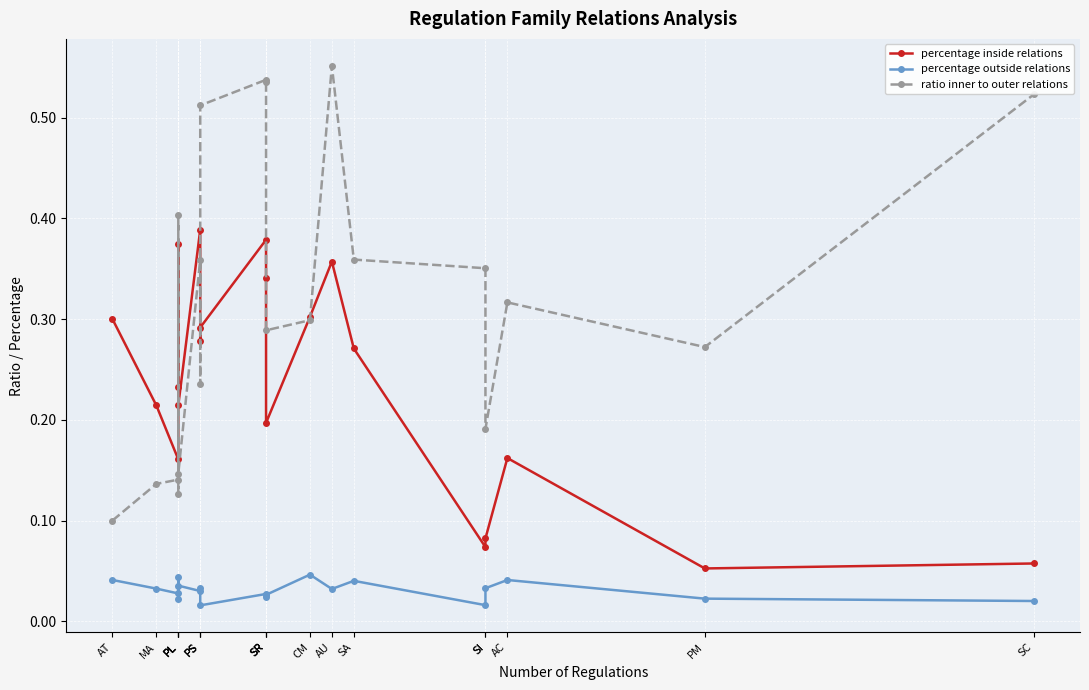

What is the sum of the percentage inside relations values at PS and SI?

0.4